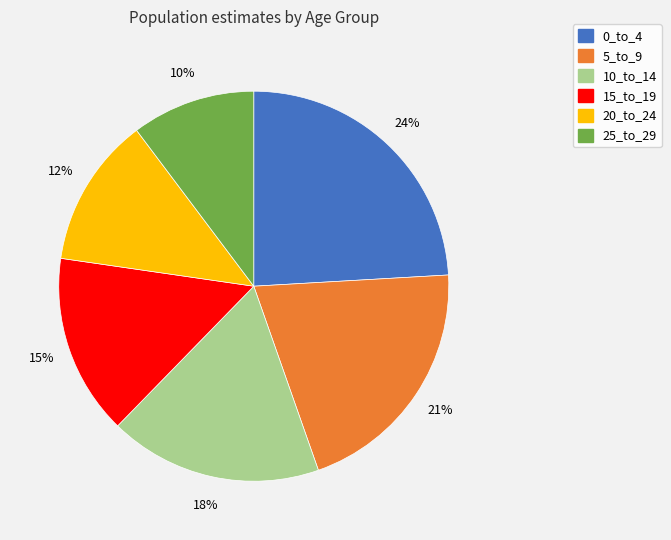

Which has a higher value, 15_to_19 or 25_to_29?

15_to_19